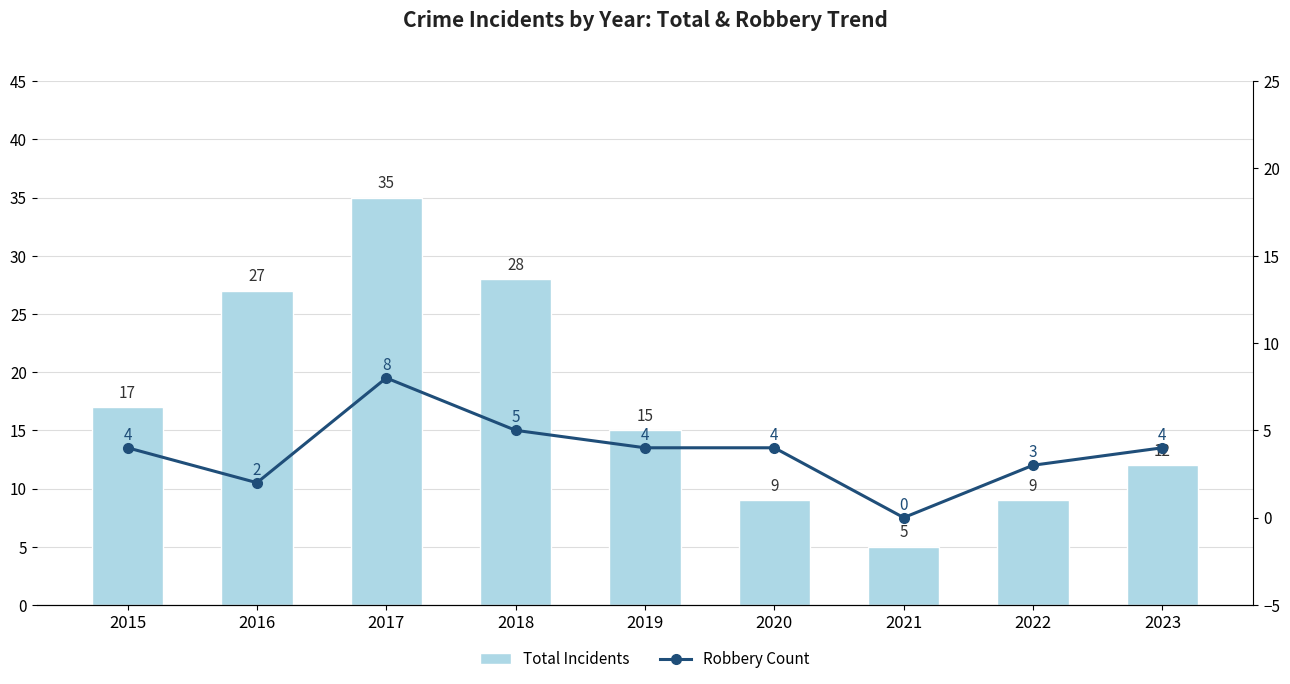

Which series has the largest range (max minus min)?

Total Incidents